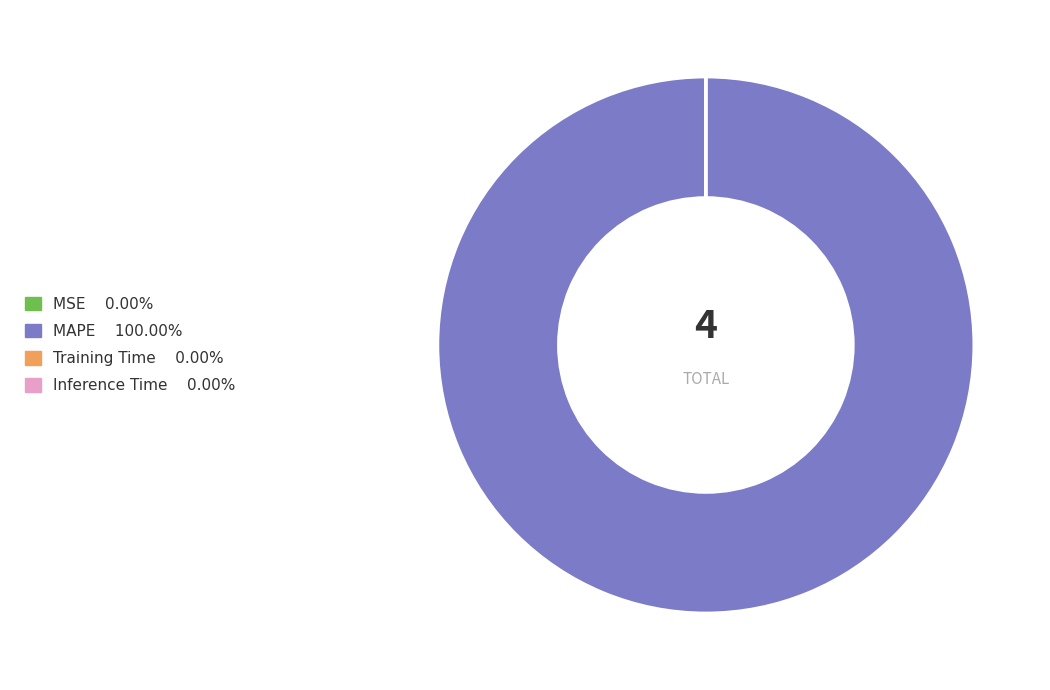

Which category accounts for the majority?

MAPE